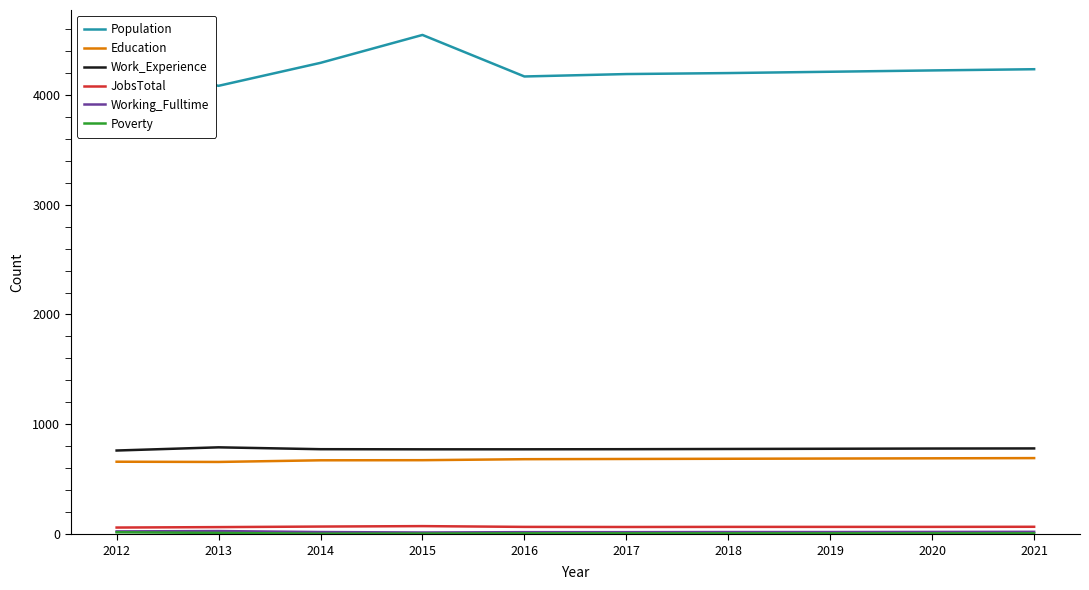

True or false: Population and Education intersect in this chart.

False